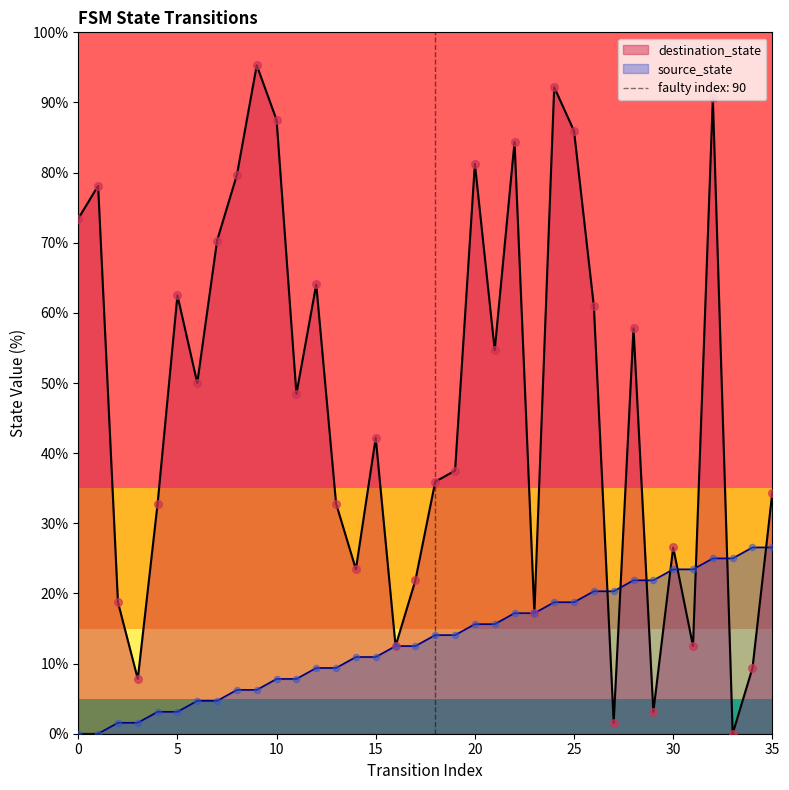

Which series has the widest spread of Y values?

destination_state